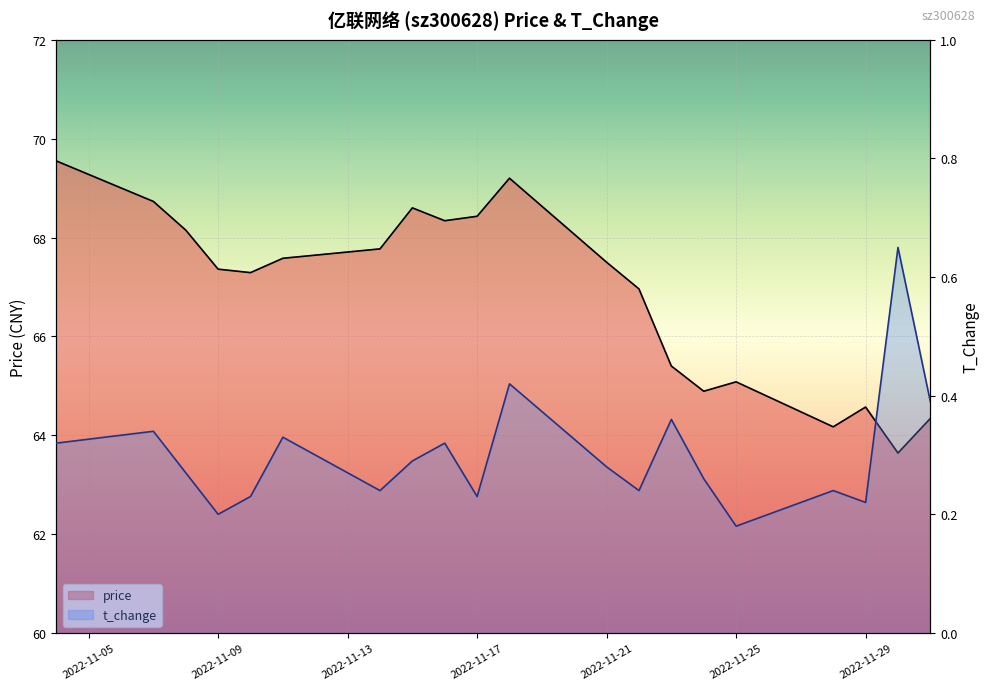

Is the value of price at 2022-11-04 greater than the value of t_change at 2022-11-16?

Yes